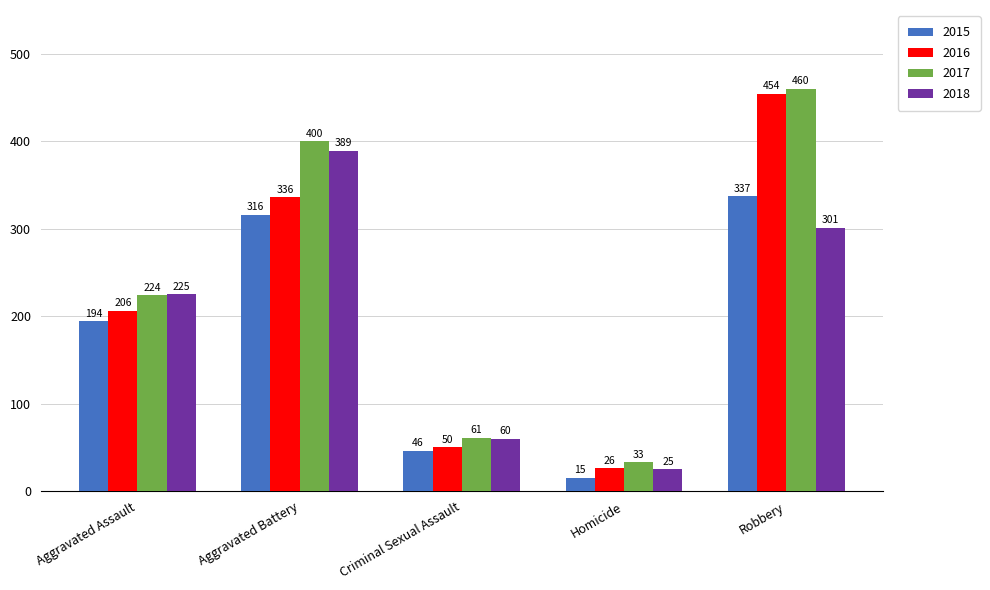

Which series changed the most between Aggravated Battery and Homicide?

2017